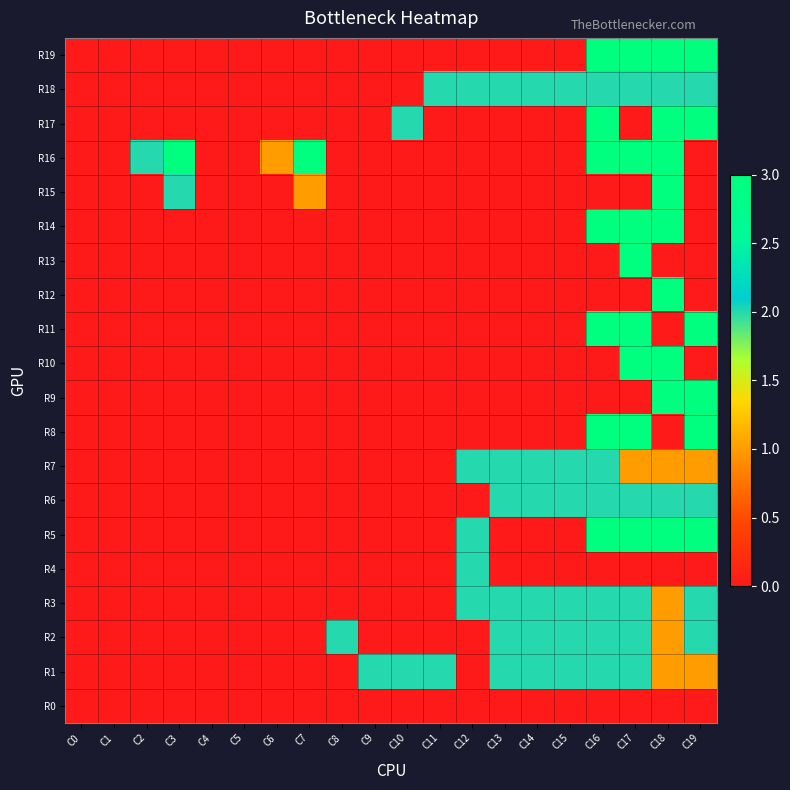

What is the total value across all series at C16?

33